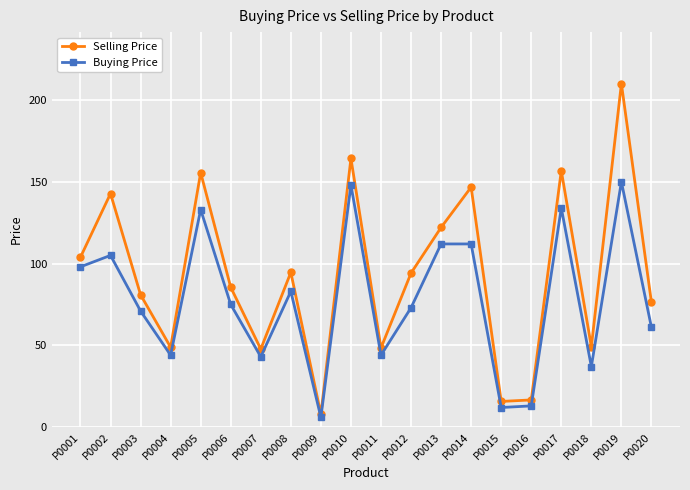

How many data points in Selling Price are above 94?

10